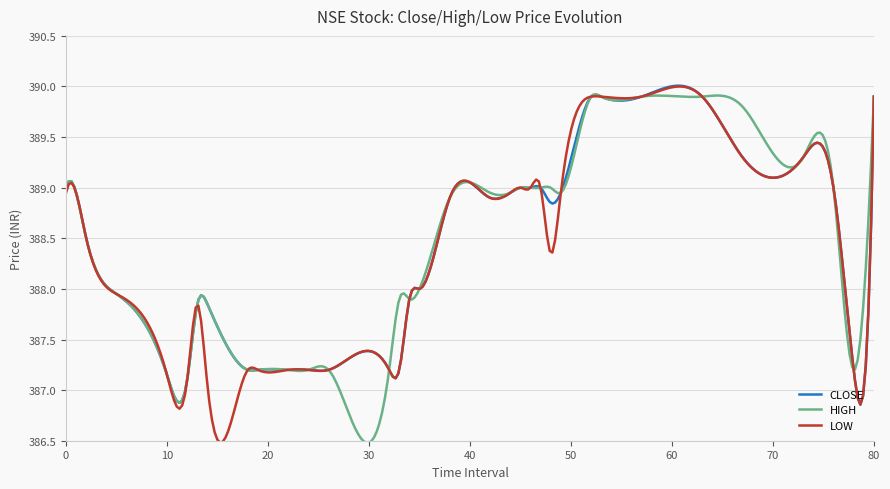

What is the lowest value of the HIGH series?

386.5